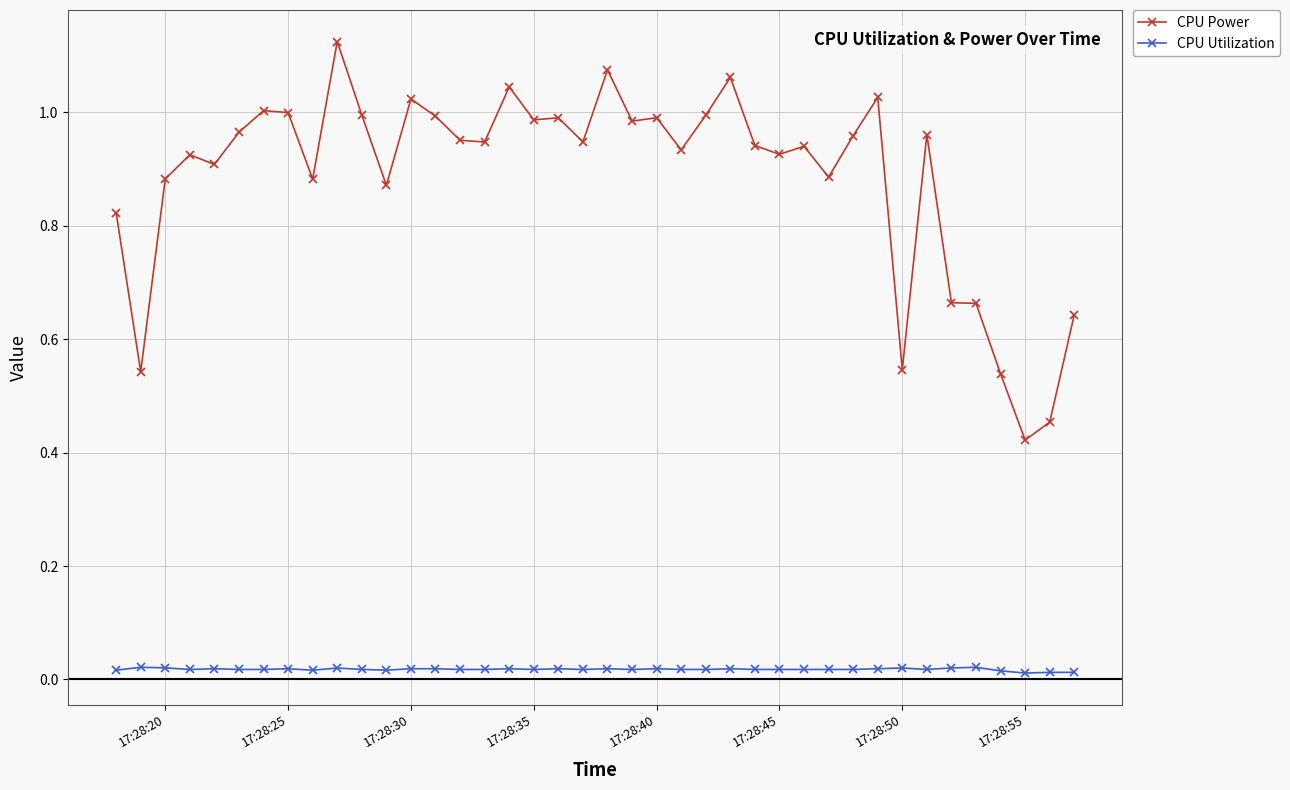

What is the sum of all CPU Power values?

35.4